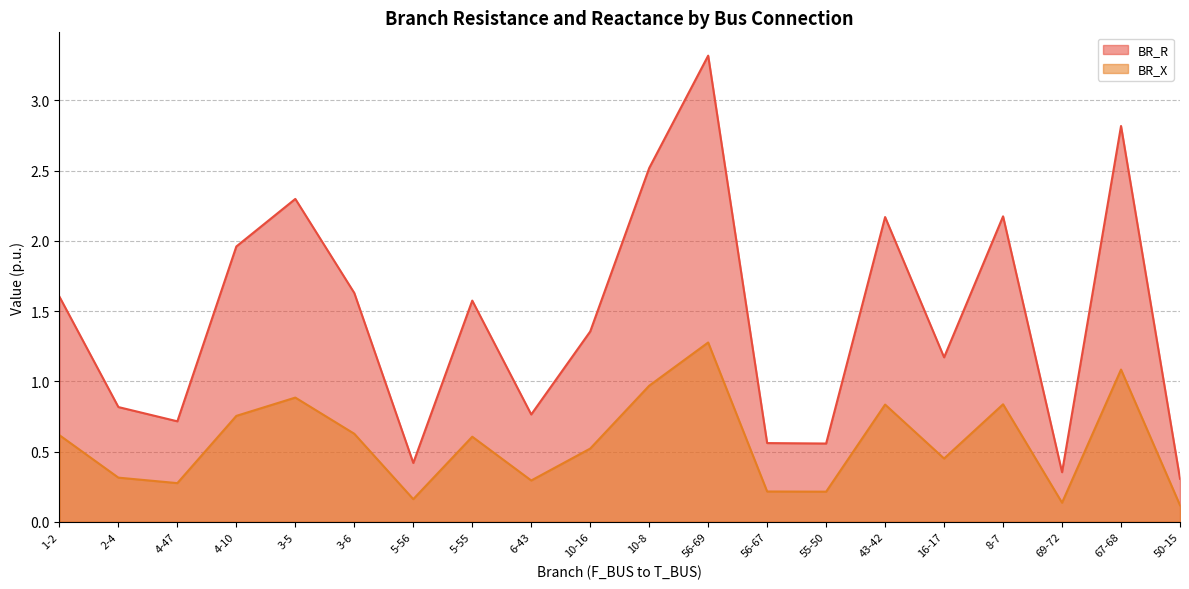

Reading left to right, extract all data points from this chart.

BR_R: 1.6	0.8	0.7	2.0	2.3	1.6	0.4	1.6	0.8	1.4	2.5	3.3	0.6	0.6	2.2	1.2	2.2	0.4	2.8	0.3
BR_X: 0.6	0.3	0.3	0.8	0.9	0.6	0.2	0.6	0.3	0.5	1.0	1.3	0.2	0.2	0.8	0.5	0.8	0.1	1.1	0.1